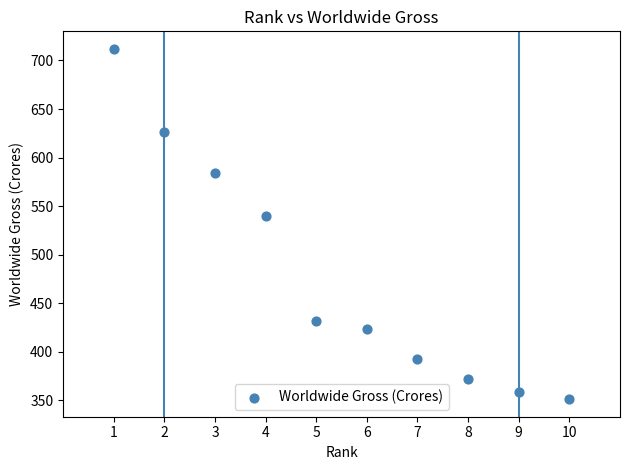

What is the range of Y values (max minus min)?

361.0